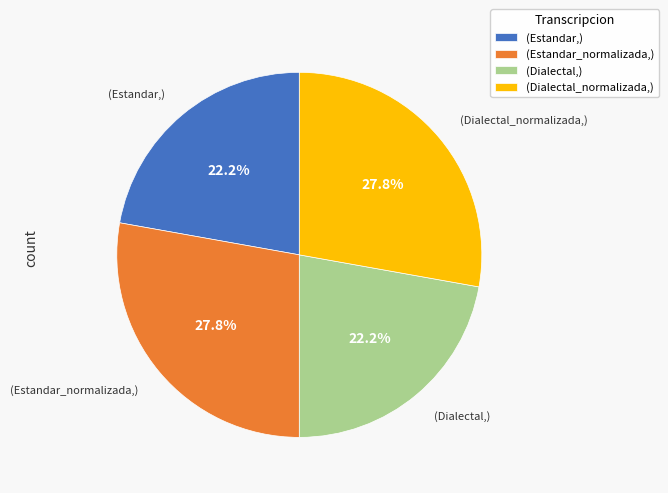

What is the ratio of the value at (Dialectal_normalizada,) to the value at (Estandar_normalizada,)?

1.0